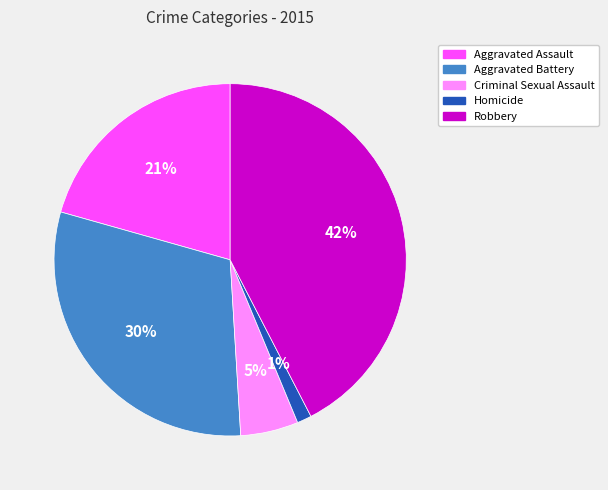

How many slices are in this pie chart?

5